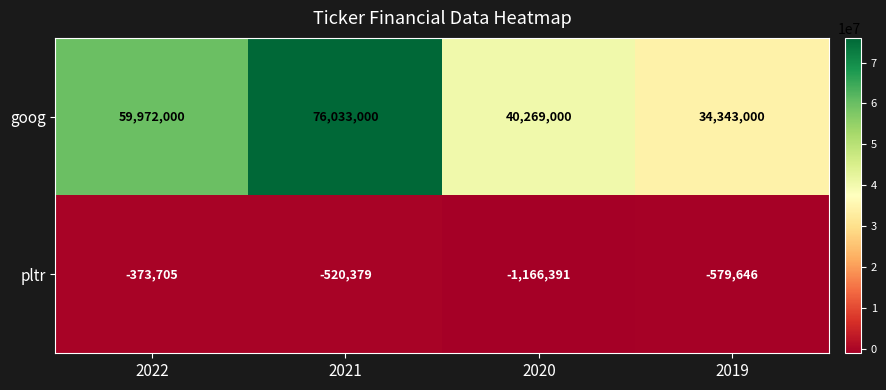

List the series in order of their overall mean, highest first.

goog, pltr